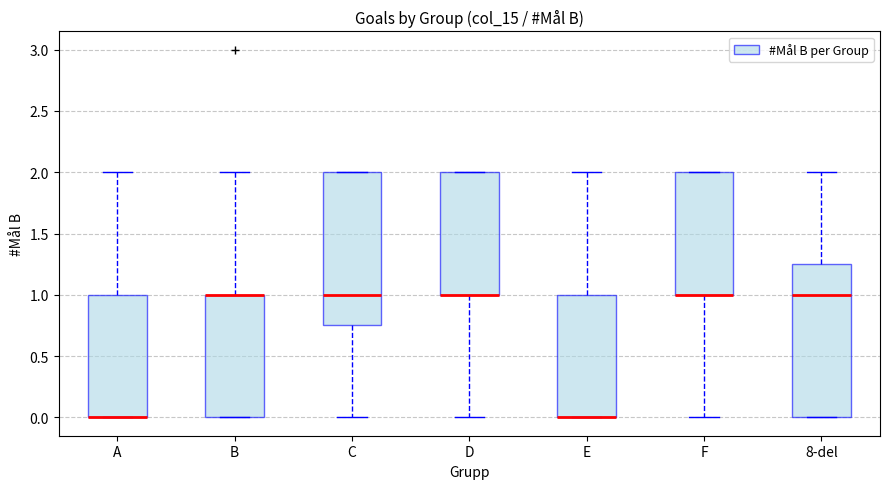

Where is the upper edge of the box for C on the y-axis? The values are not printed on the chart, so give them approximately, as read against the axis.

2.00